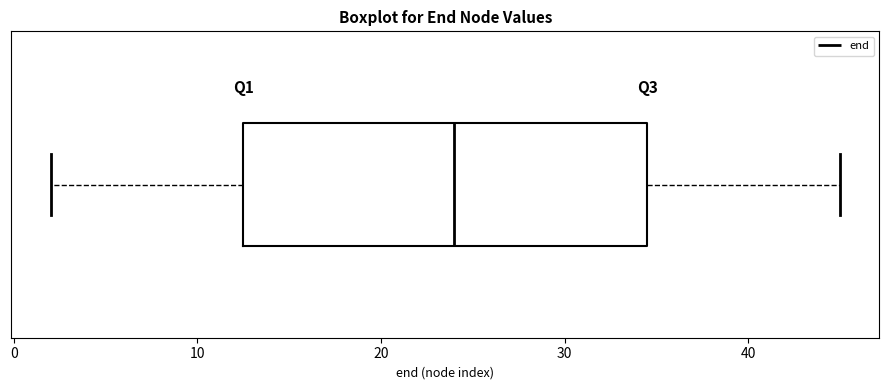

Where does the right whisker of the box end on the x-axis? The values are not printed on the chart, so give them approximately, as read against the axis.

45